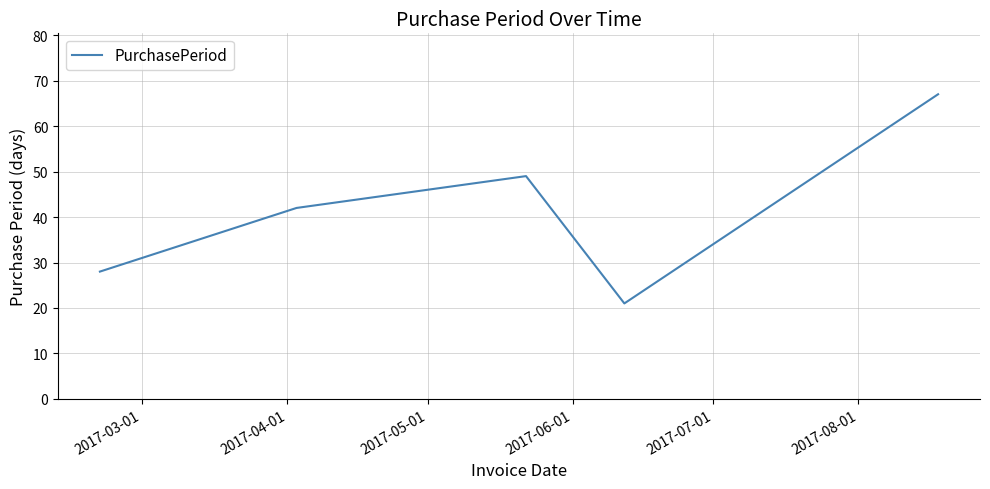

How many values are below 42?

2